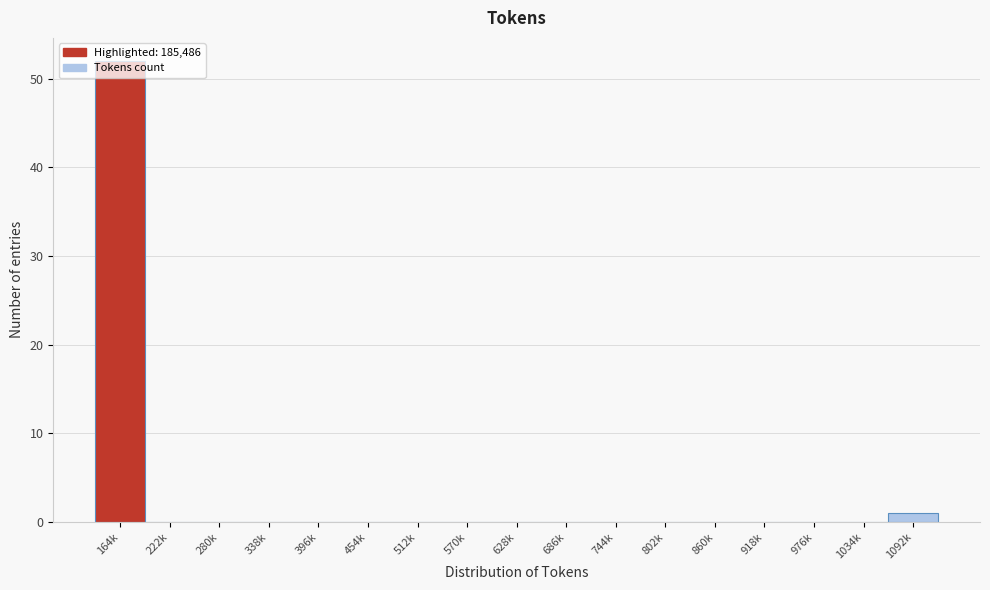

Which category has the highest value across all series?

164k